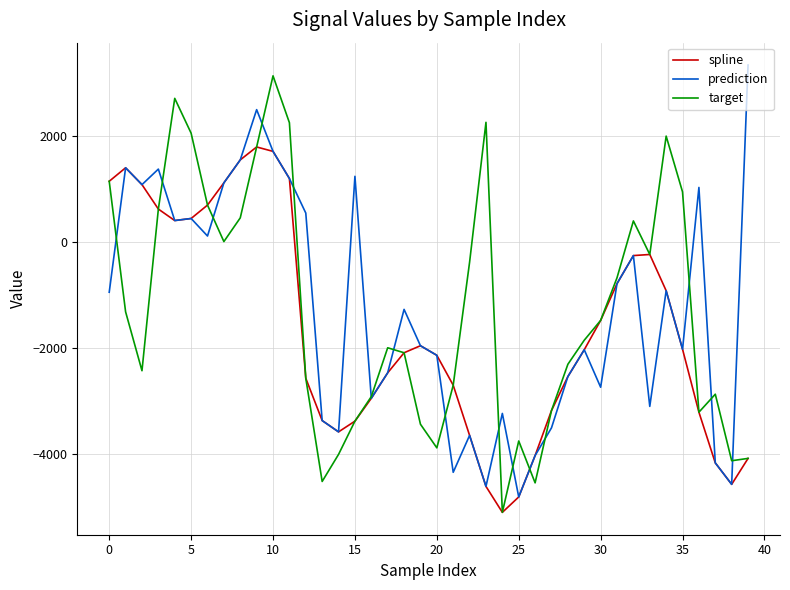

What is the highest value of the target series?

3136.0